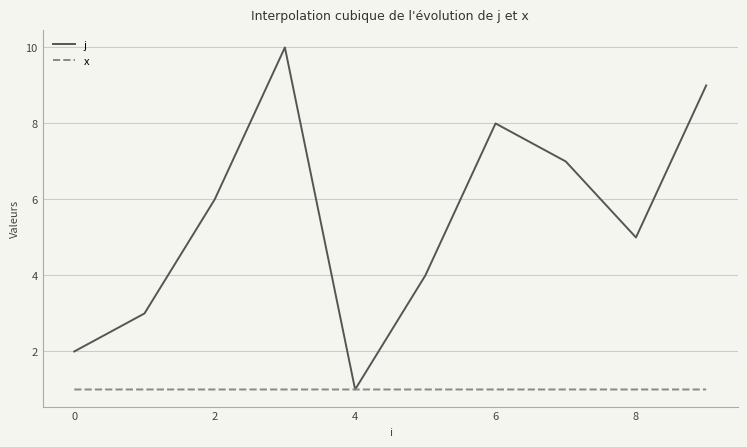

Is this an area chart (filled region under the line)?

No